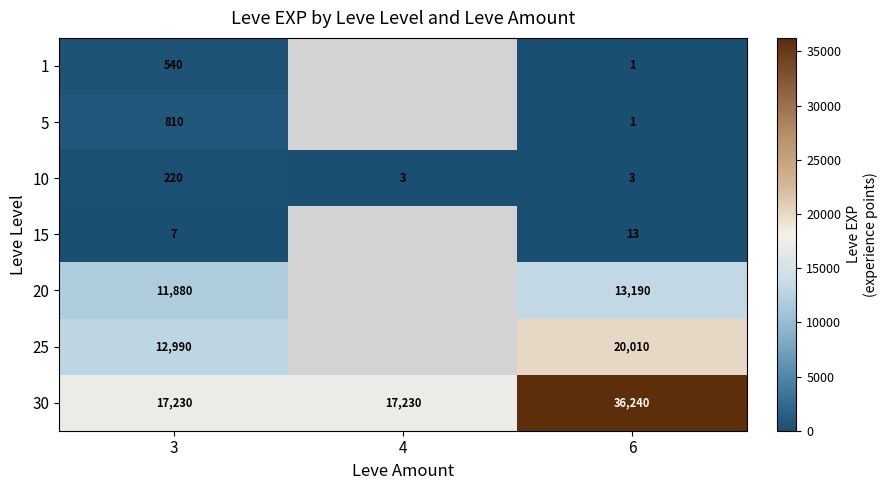

Is it true that 30 equals 30639 at 4?

False